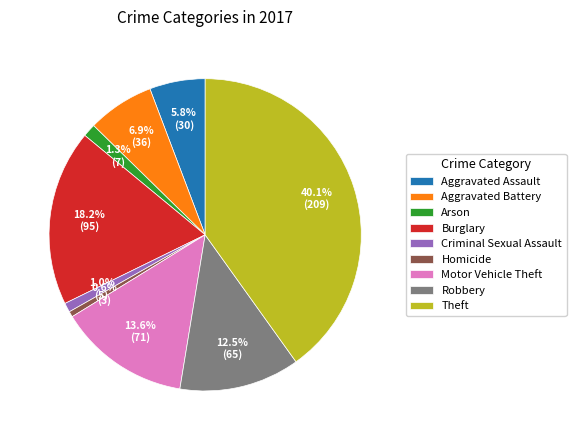

How many segments does this pie chart have?

9